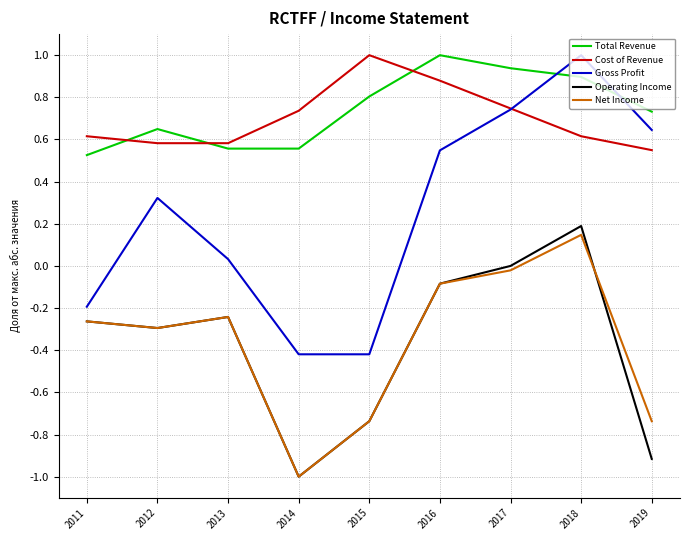

Where does the Gross Profit series first go above 0?

2012